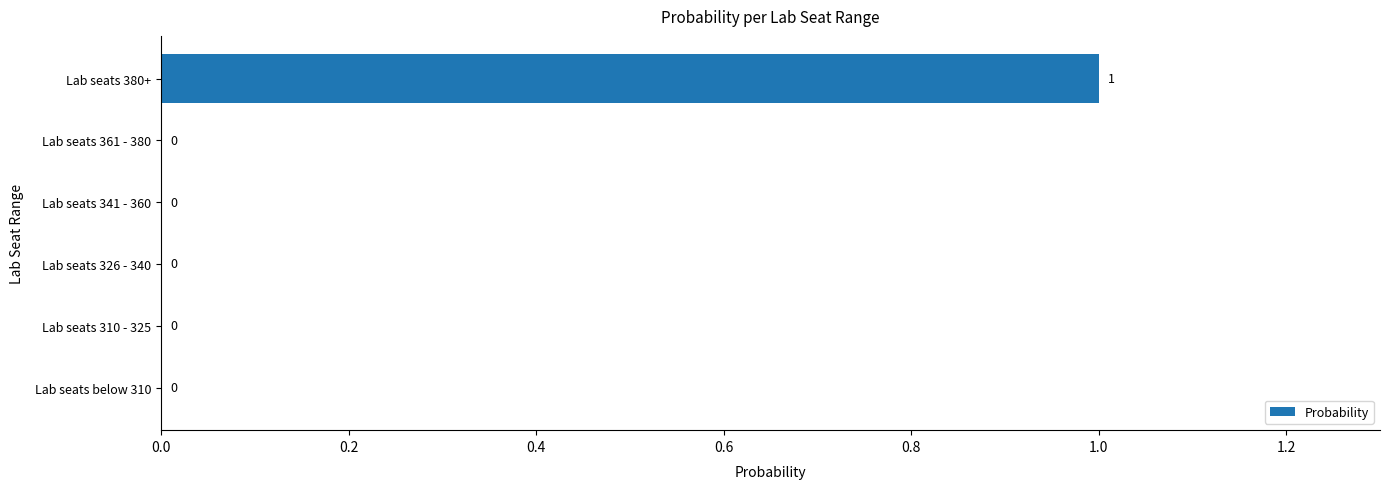

Reading bottom to top, transcribe all the data shown in this chart.

Lab seats below 310=0	Lab seats 310 - 325=0	Lab seats 326 - 340=0	Lab seats 341 - 360=0	Lab seats 361 - 380=0	Lab seats 380+=1